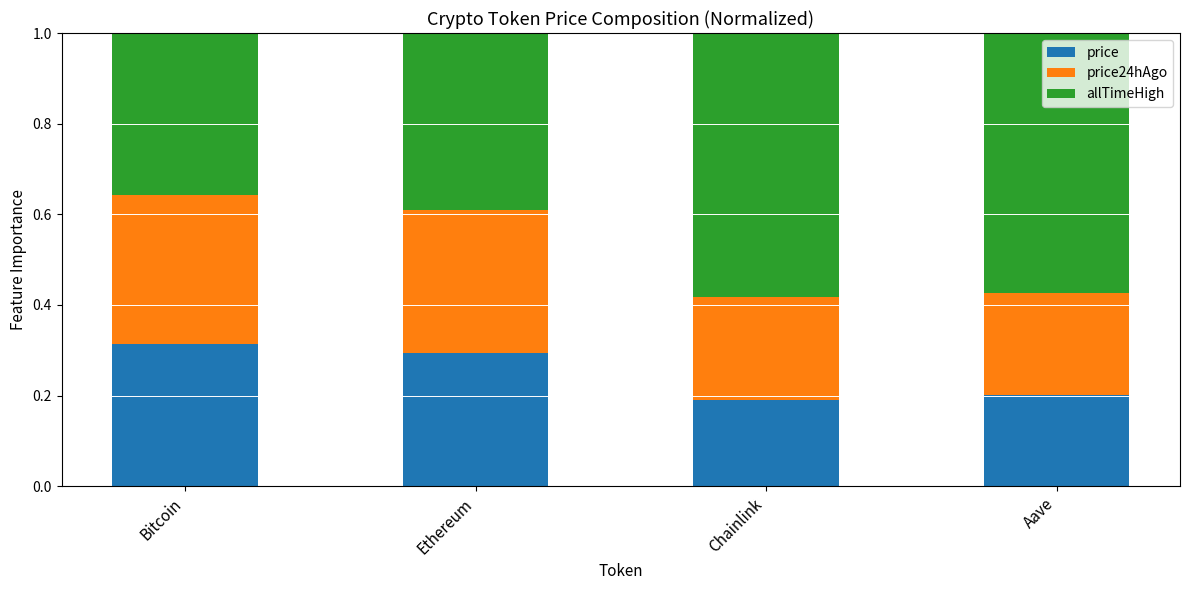

How many price values are between 0 and 1?

4